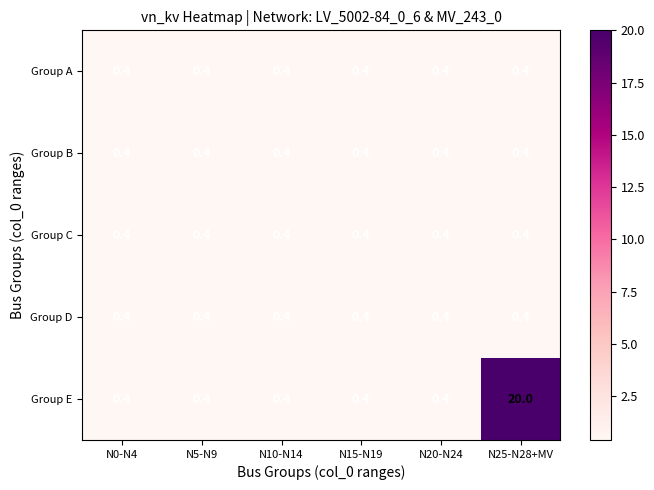

Which series has the largest range (max minus min)?

Group E